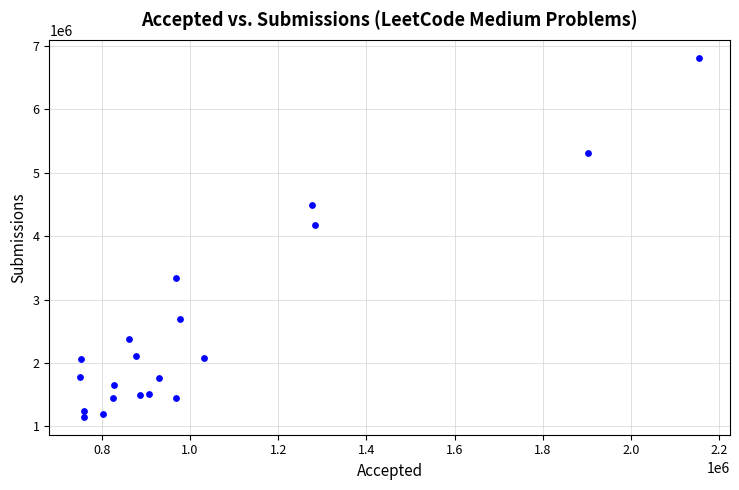

What is the range of Y values (max minus min)?

5663146